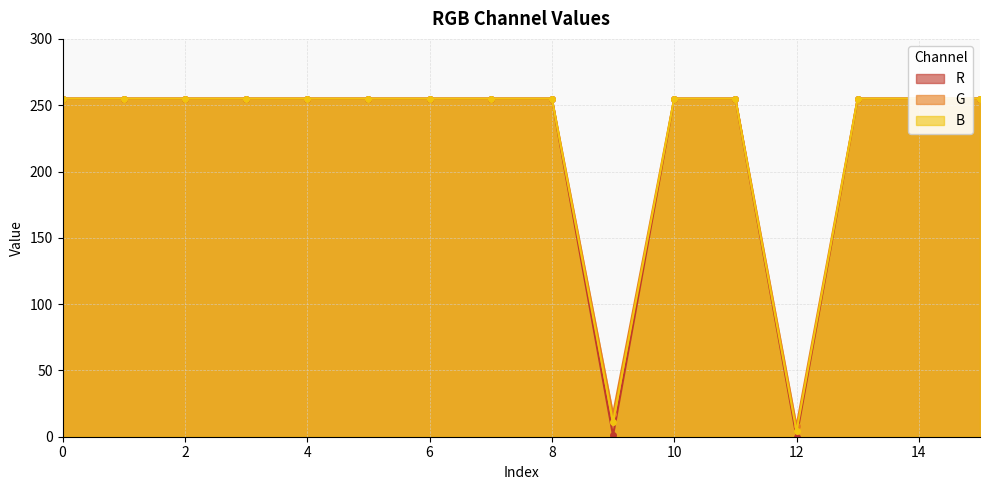

How many values in R are above zero?

15